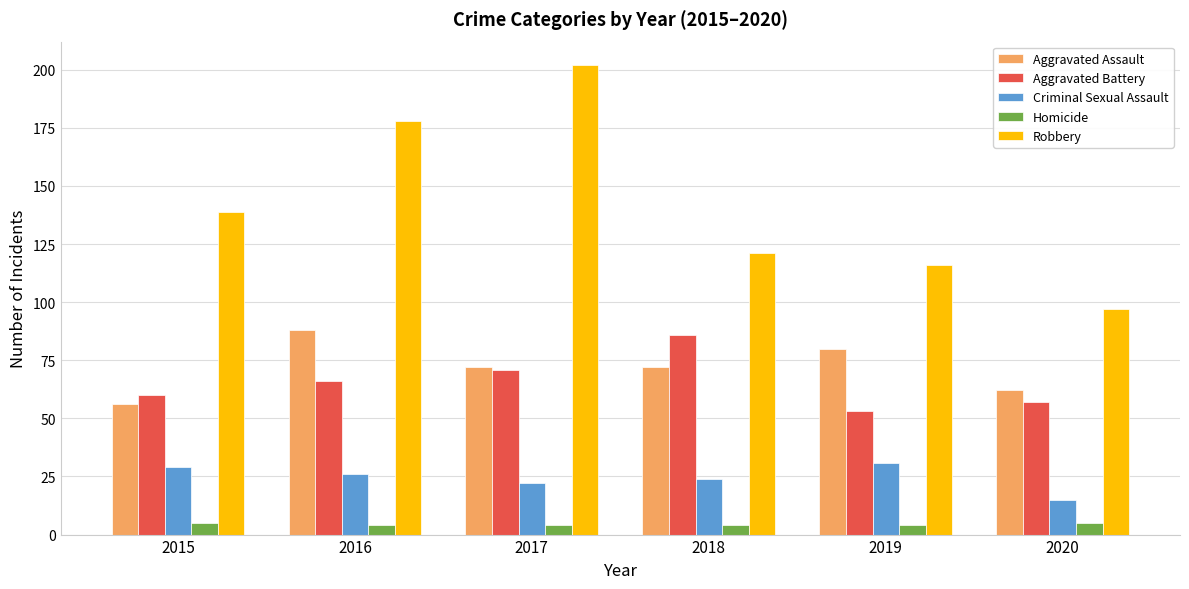

How many data points does each series have?

6